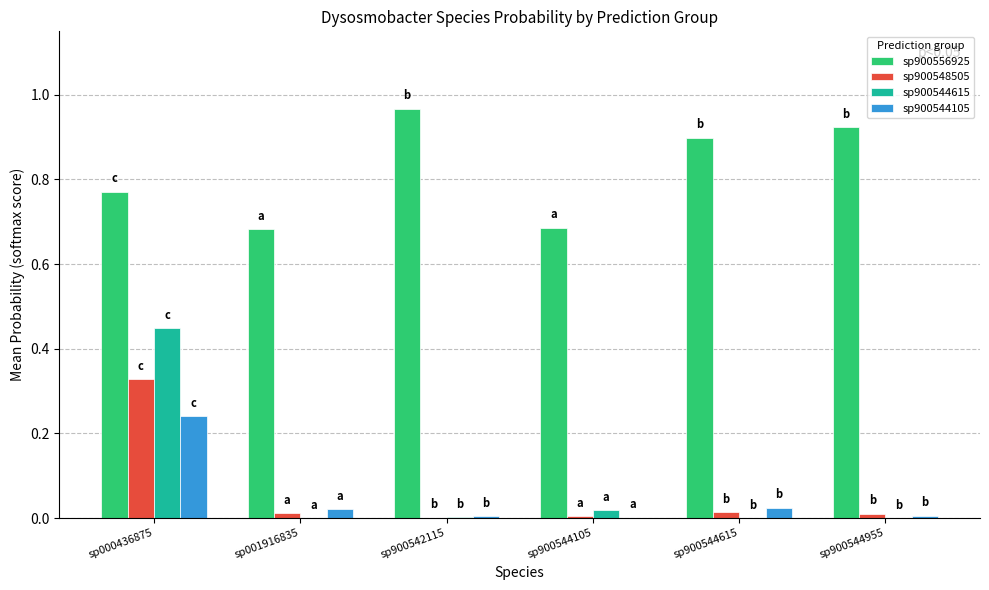

Which category has the highest value in the sp900548505 series?

sp000436875